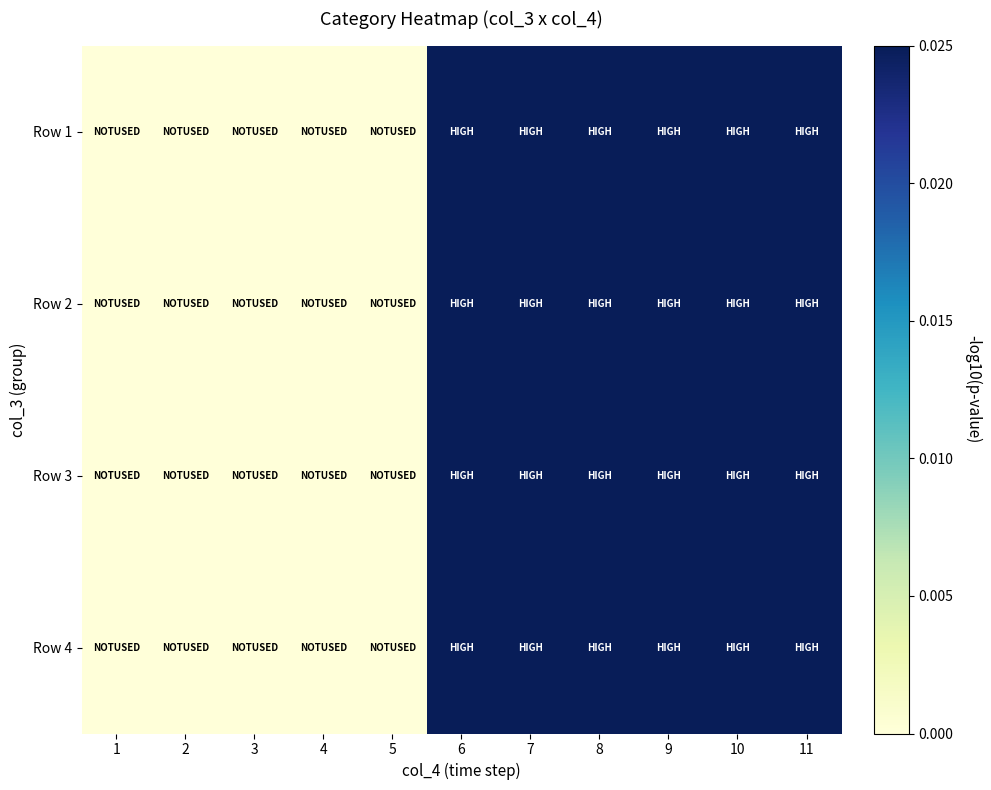

Between 5 and 8, which is larger?

8